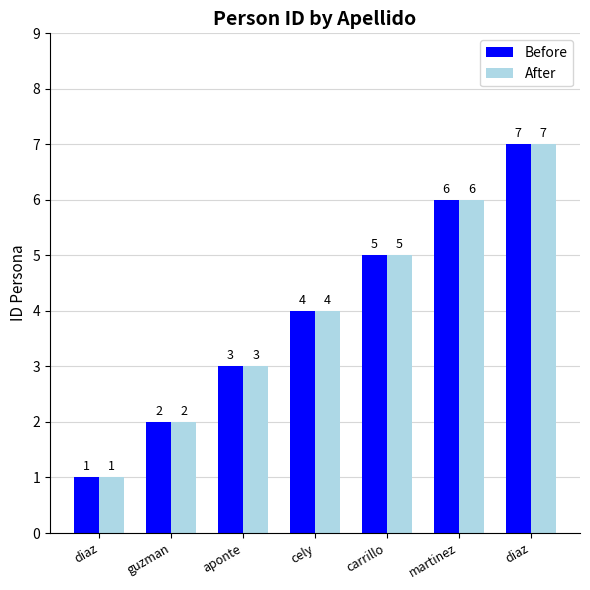

How many series are shown in this chart?

2